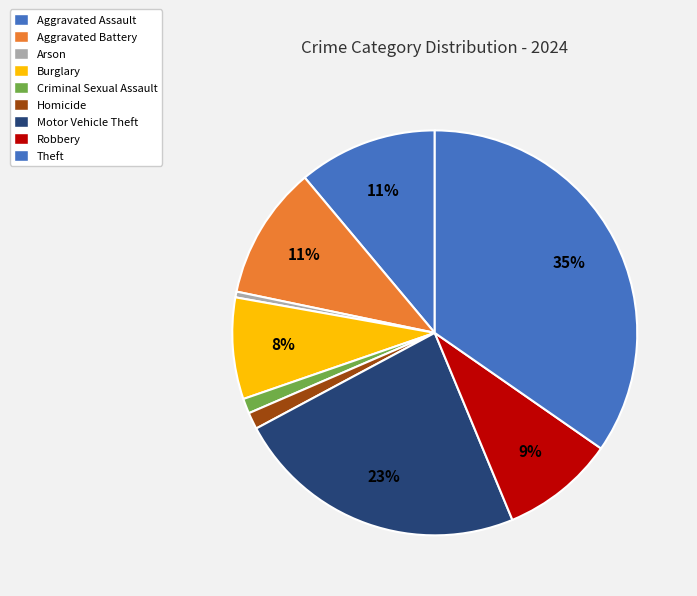

True or false: Aggravated Assault accounts for 1% of the total.

False